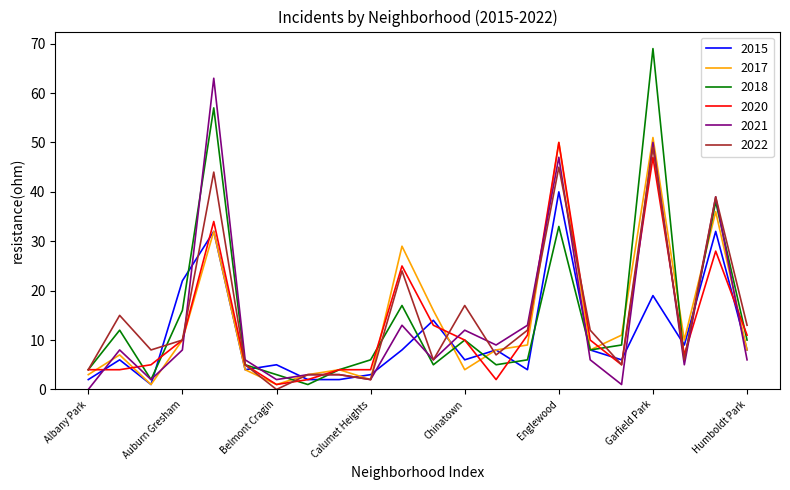

Which series has the widest spread of values?

2018